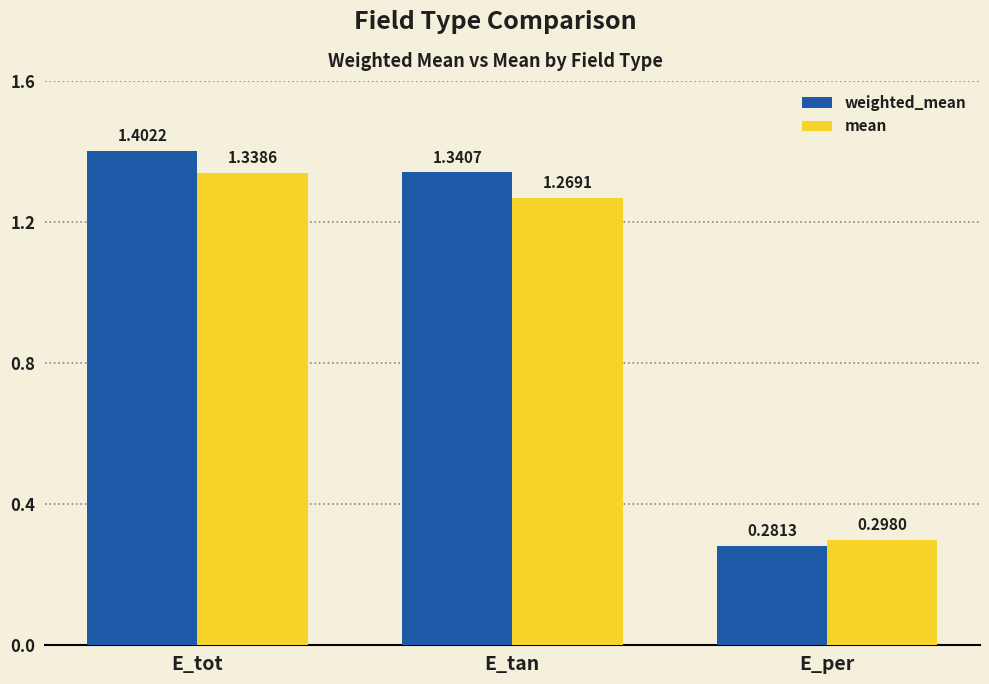

At which label does weighted_mean reach its peak?

E_tot